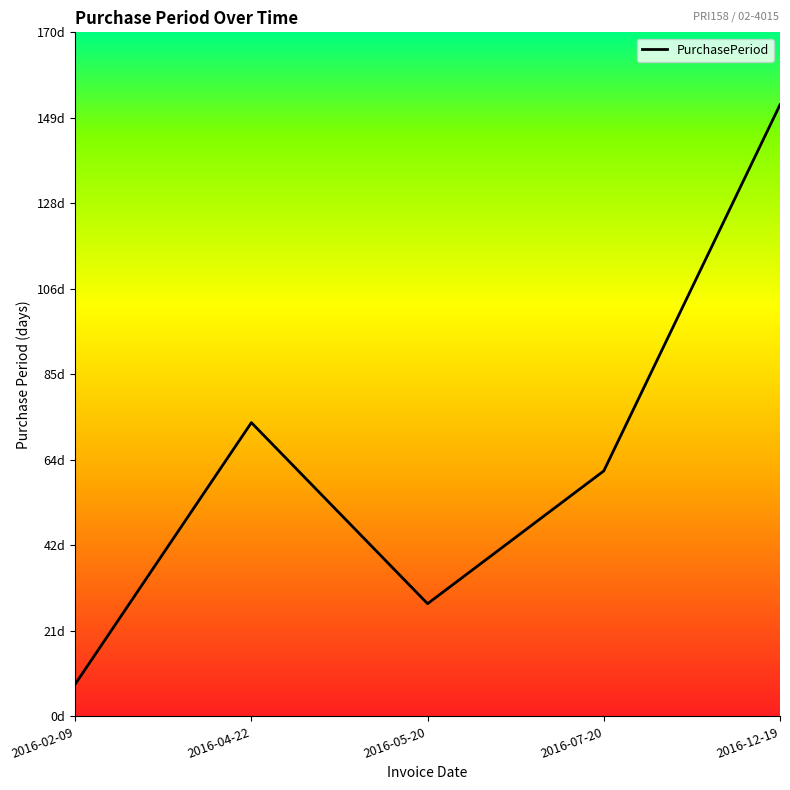

The chart shows a value of 61 at 2016-07-20. True or false?

True